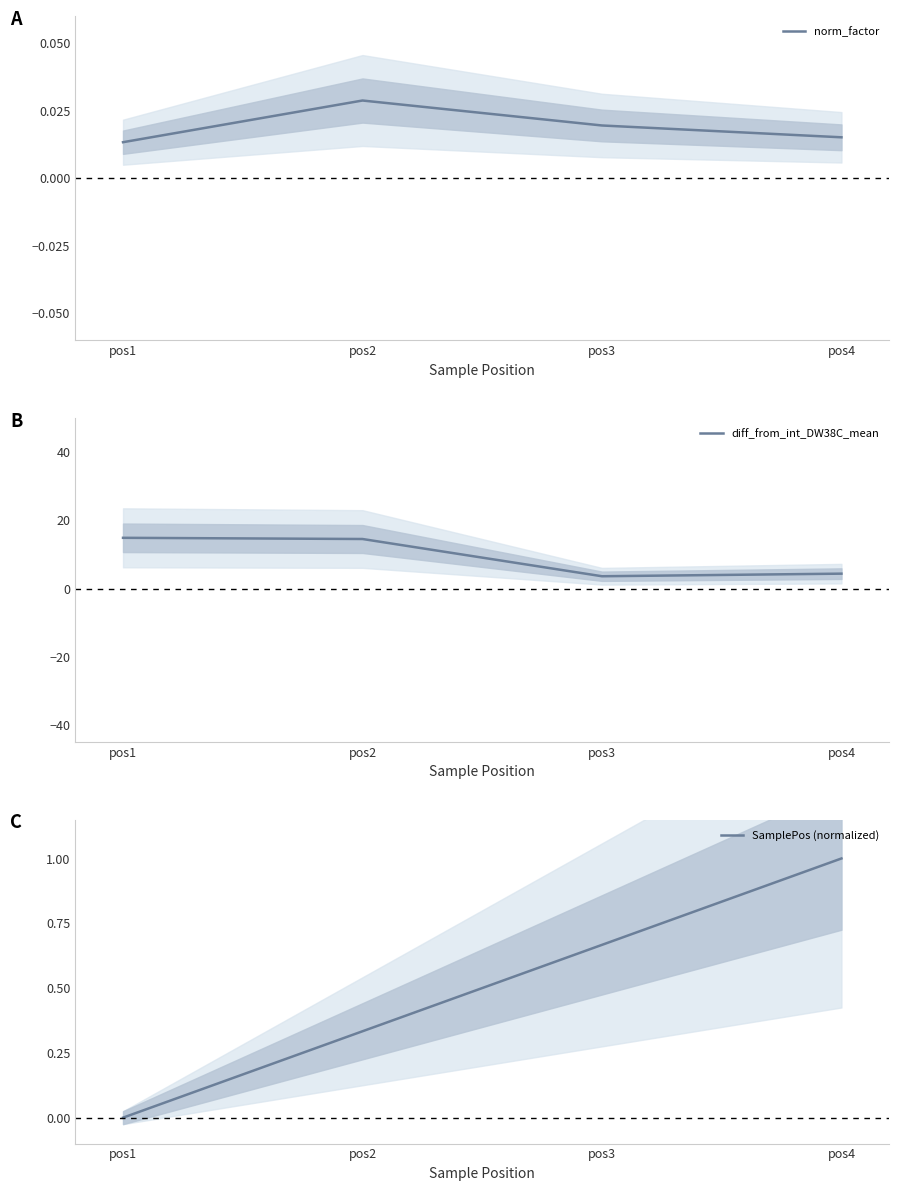

What is the difference between the SamplePos (normalized) values at pos4 and pos1?

1.0